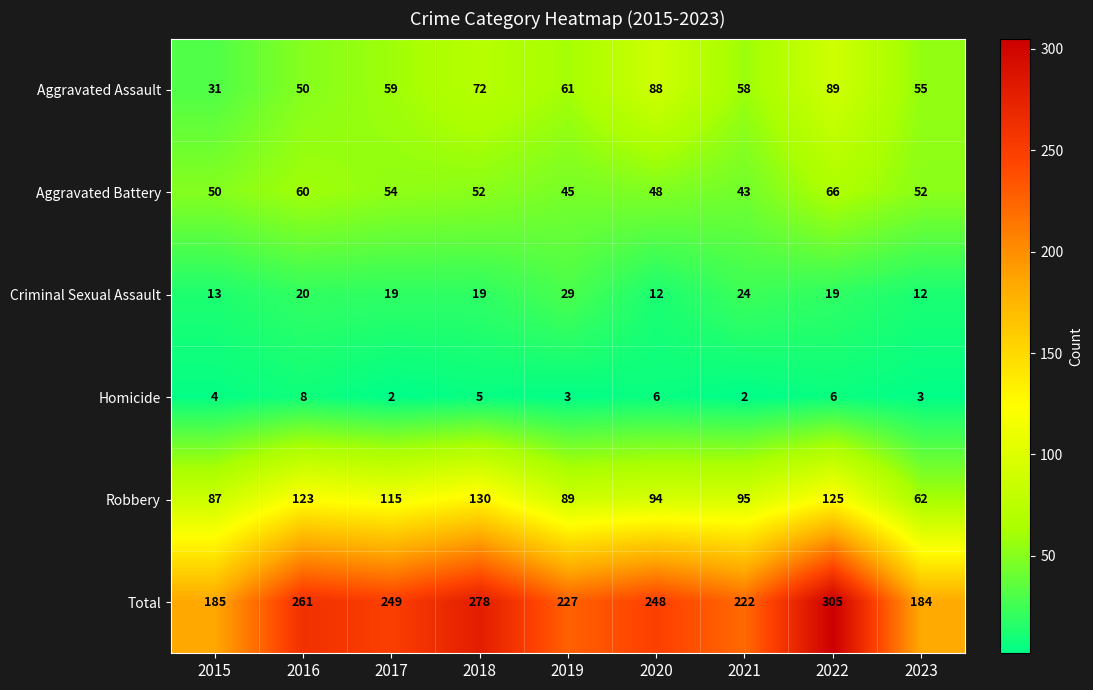

At which label is Homicide closest to 5?

2018